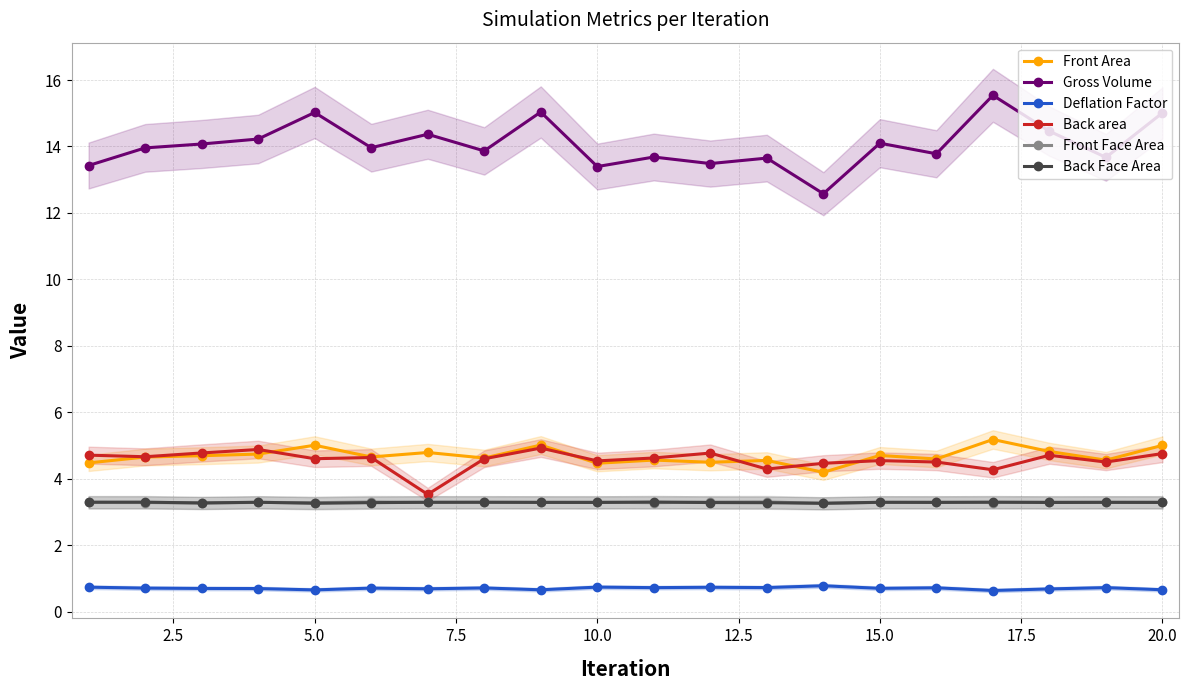

The value of Front Area at 20.0 is 5.0. True or false?

True